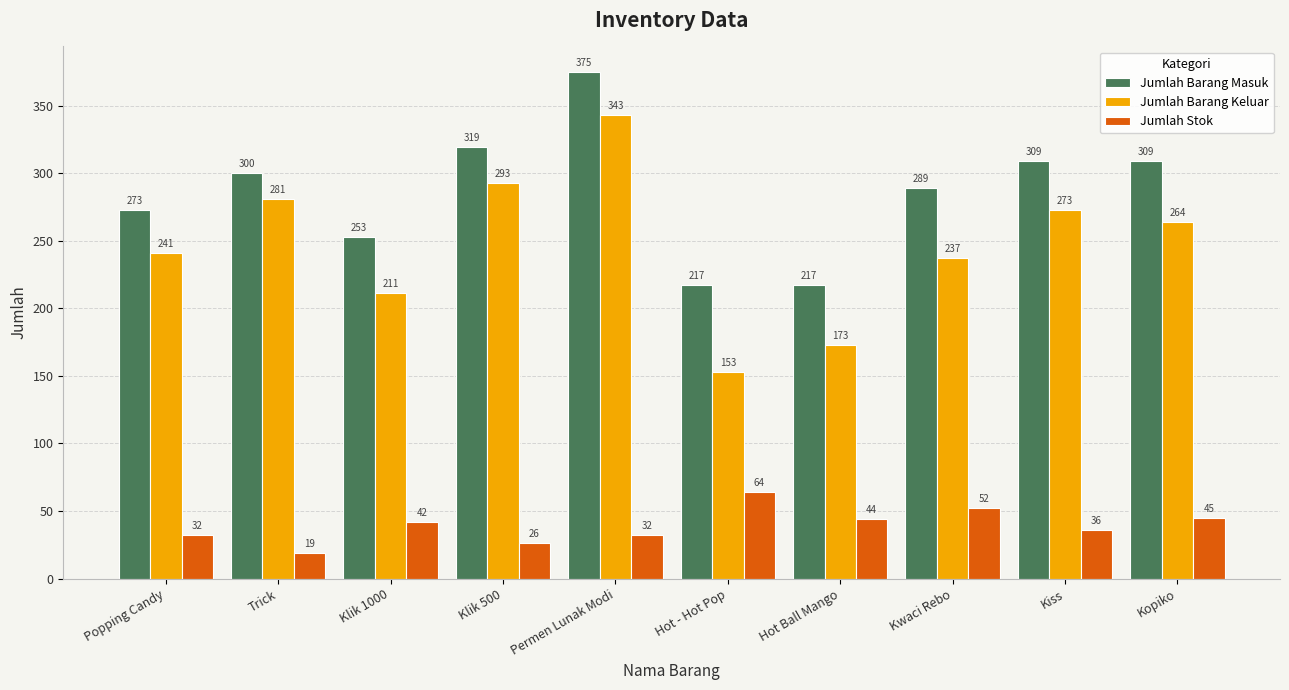

Where is Jumlah Stok nearest to the value 41?

Klik 1000